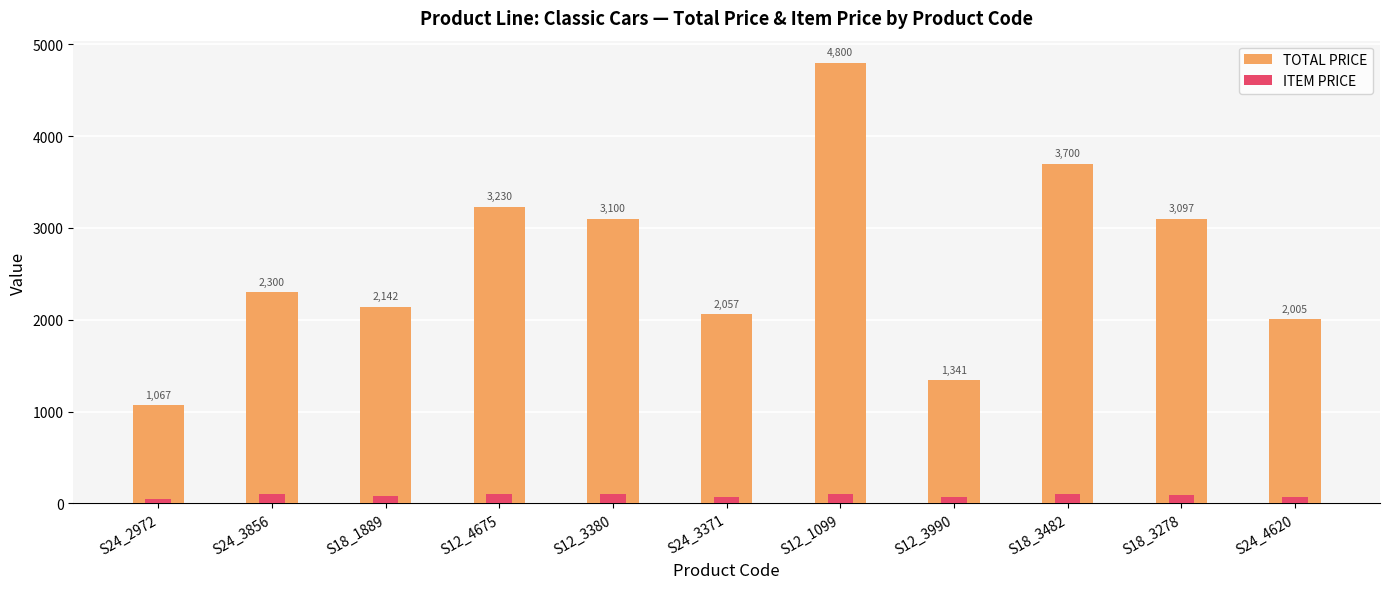

List the series in order of their overall mean, highest first.

TOTAL PRICE, ITEM PRICE